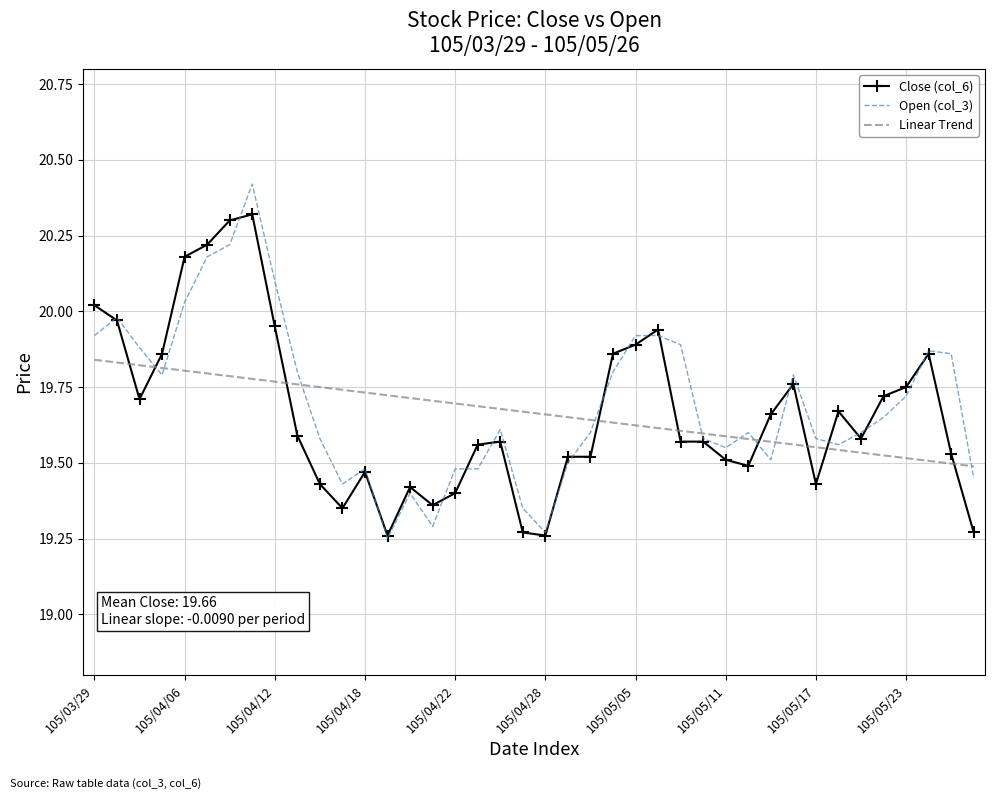

List the series in order of their peak value, highest first.

Open (col_3), Close (col_6), Linear Trend